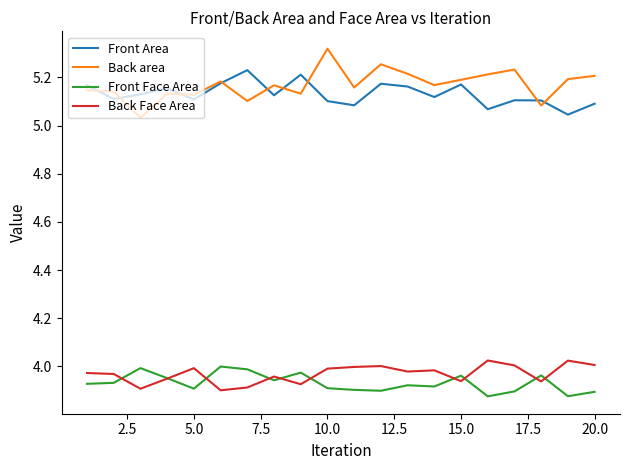

True or false: Back Face Area and Front Area intersect in this chart.

False